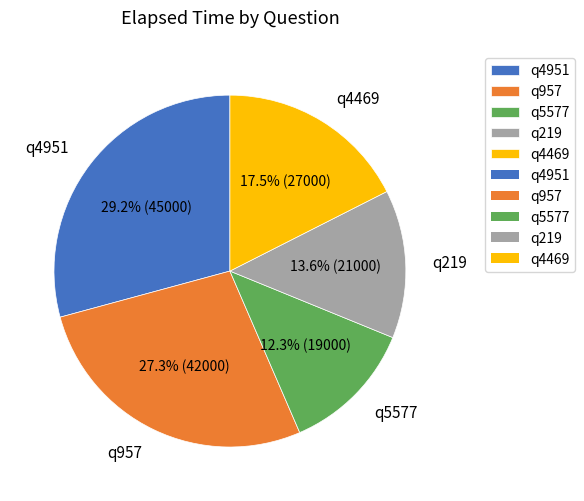

To the nearest percent, what is the average slice percentage?

20%